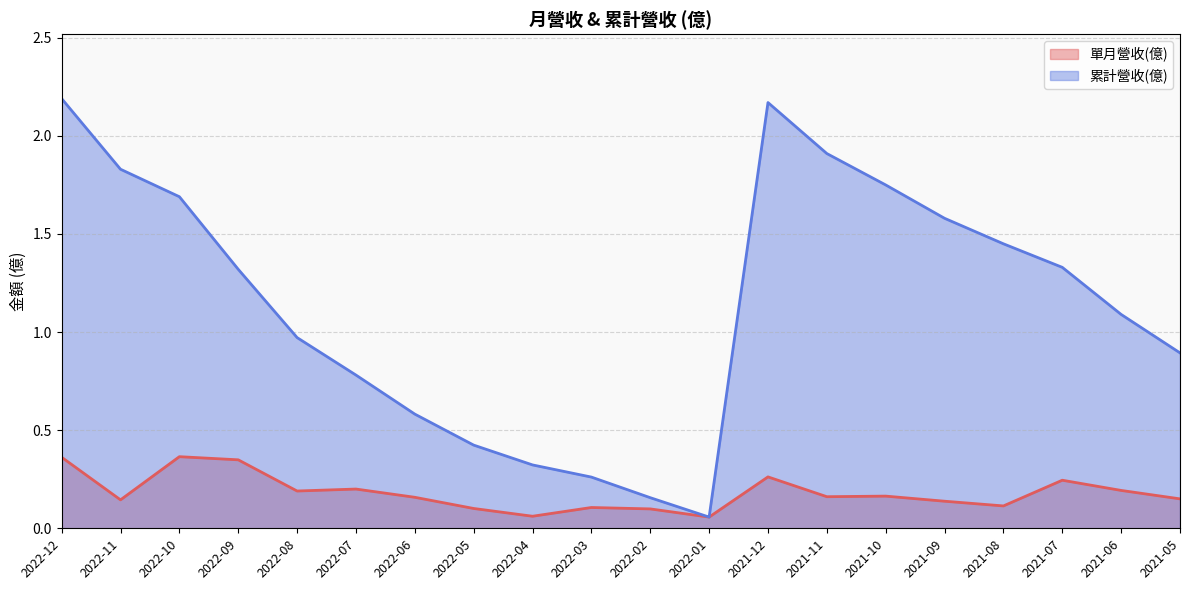

What is the sum of all 累計營收(億) values?

22.8